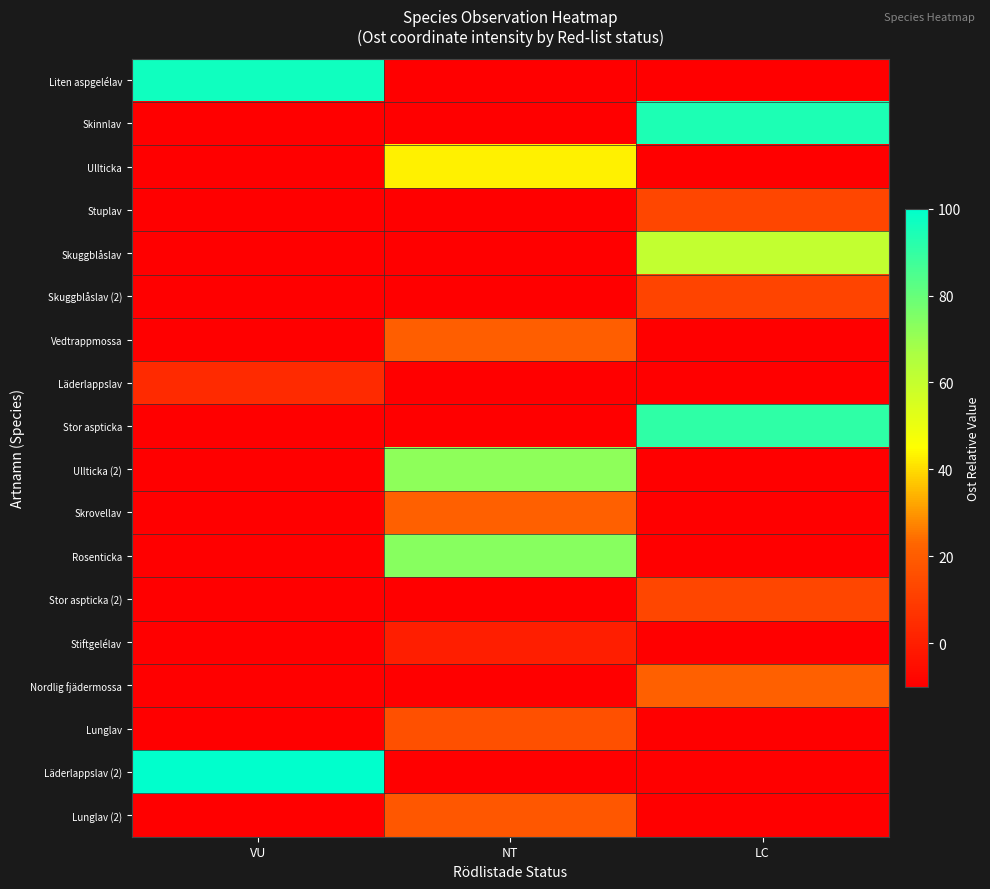

Reading right to left, extract all data points from this chart.

Liten aspgelélav: LC=-10.0	NT=-10.0	VU=97.0
Skinnlav: LC=94.1	NT=-10.0	VU=-10.0
Ullticka: LC=-10.0	NT=43.1	VU=-10.0
Stuplav: LC=13.0	NT=-10.0	VU=-10.0
Skuggblåslav: LC=60.5	NT=-10.0	VU=-10.0
Skuggblåslav (2): LC=12.2	NT=-10.0	VU=-10.0
Vedtrappmossa: LC=-10.0	NT=20.8	VU=-10.0
Läderlappslav: LC=-10.0	NT=-10.0	VU=4.2
Stor aspticka: LC=90.6	NT=-10.0	VU=-10.0
Ullticka (2): LC=-10.0	NT=72.4	VU=-10.0
Skrovellav: LC=-10.0	NT=21.0	VU=-10.0
Rosenticka: LC=-10.0	NT=73.7	VU=-10.0
Stor aspticka (2): LC=13.0	NT=-10.0	VU=-10.0
Stiftgelélav: LC=-10.0	NT=0.0	VU=-10.0
Nordlig fjädermossa: LC=21.0	NT=-10.0	VU=-10.0
Lunglav: LC=-10.0	NT=16.0	VU=-10.0
Läderlappslav (2): LC=-10.0	NT=-10.0	VU=100.0
Lunglav (2): LC=-10.0	NT=18.7	VU=-10.0